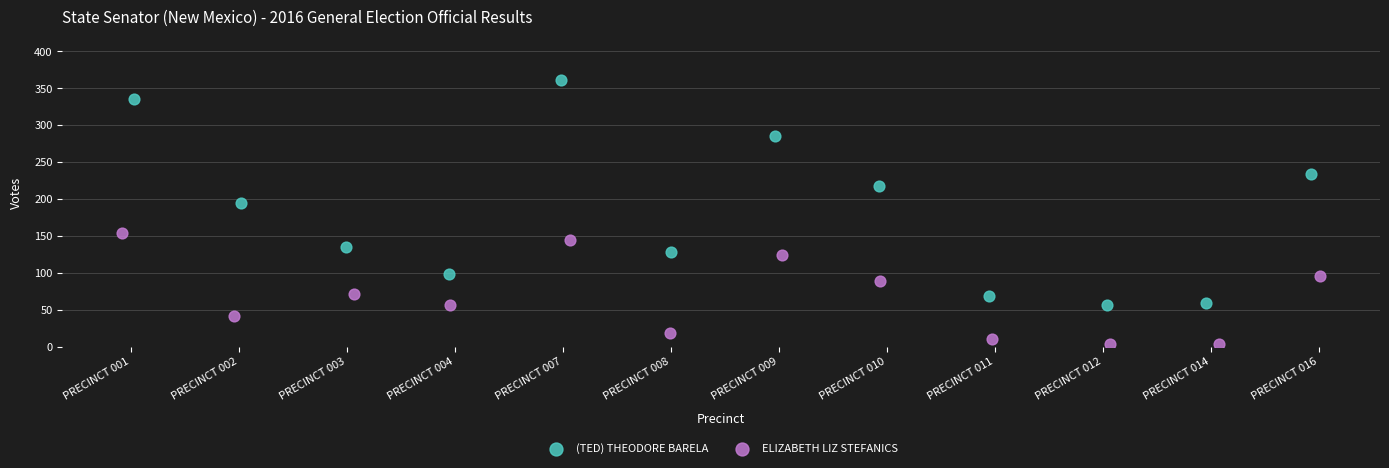

Which series has the widest spread of Y values?

(TED) THEODORE BARELA